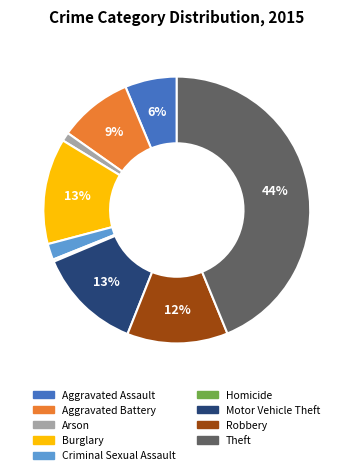

What percentage is the Motor Vehicle Theft slice, to the nearest percent?

13%